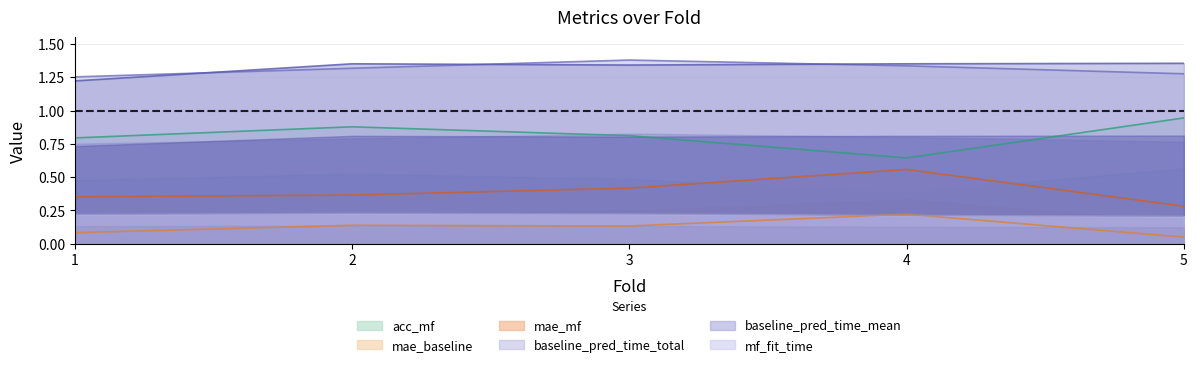

Is it true that mae_mf equals 0.6 at 2?

False